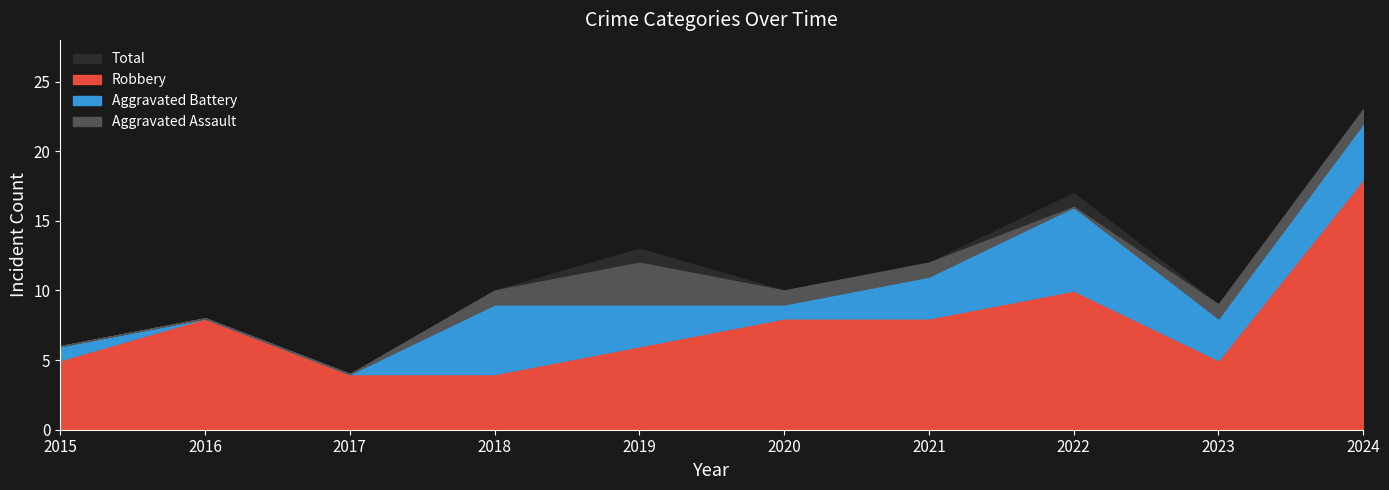

Which series changed the most between 2018 and 2019?

Total